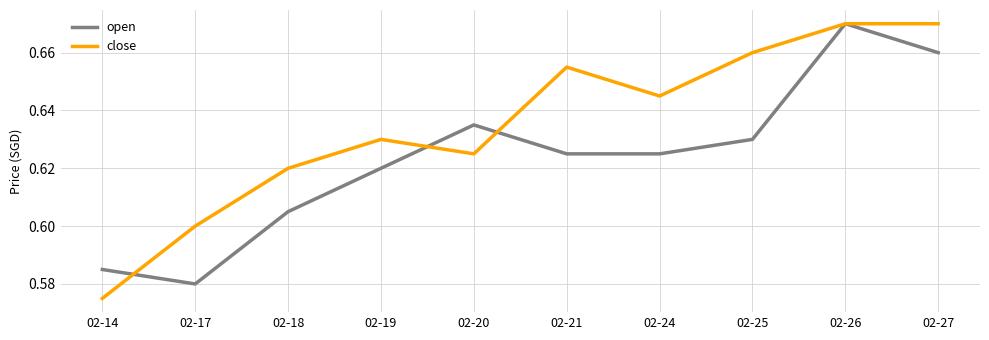

How many interior local valleys does the close series have?

2